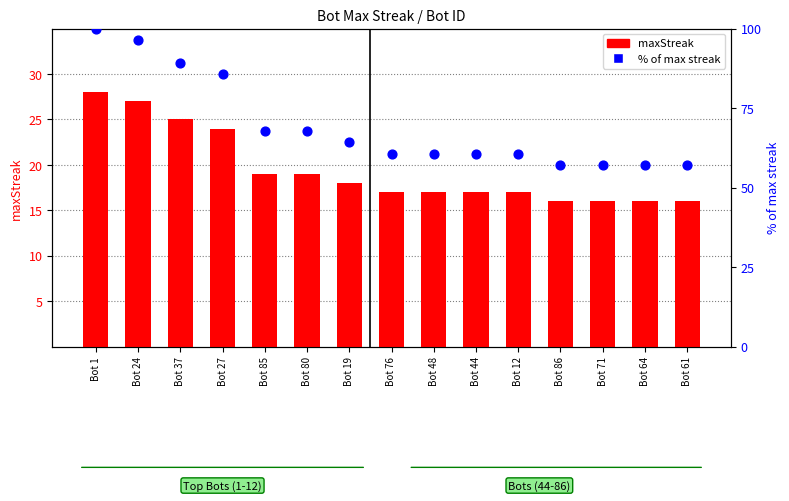

Which series has the largest Y range (max minus min)?

% of max streak